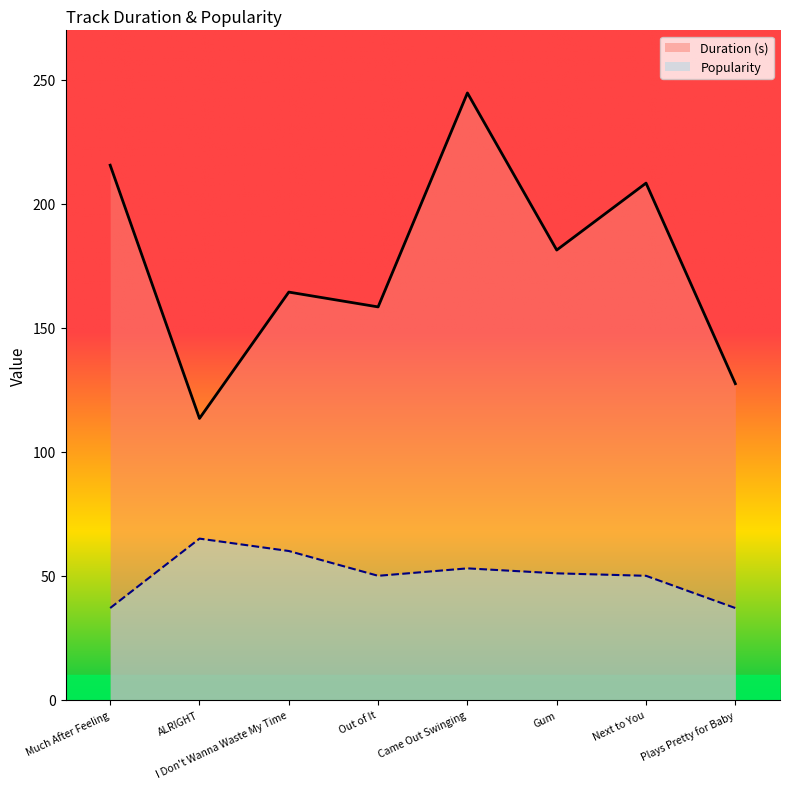

Reading left to right, what are all the values shown in this chart?

Duration (s): 215.6	113.5	164.4	158.5	244.7	181.4	208.4	127.5
Popularity: 37.0	65.0	60.0	50.0	53.0	51.0	50.0	37.0